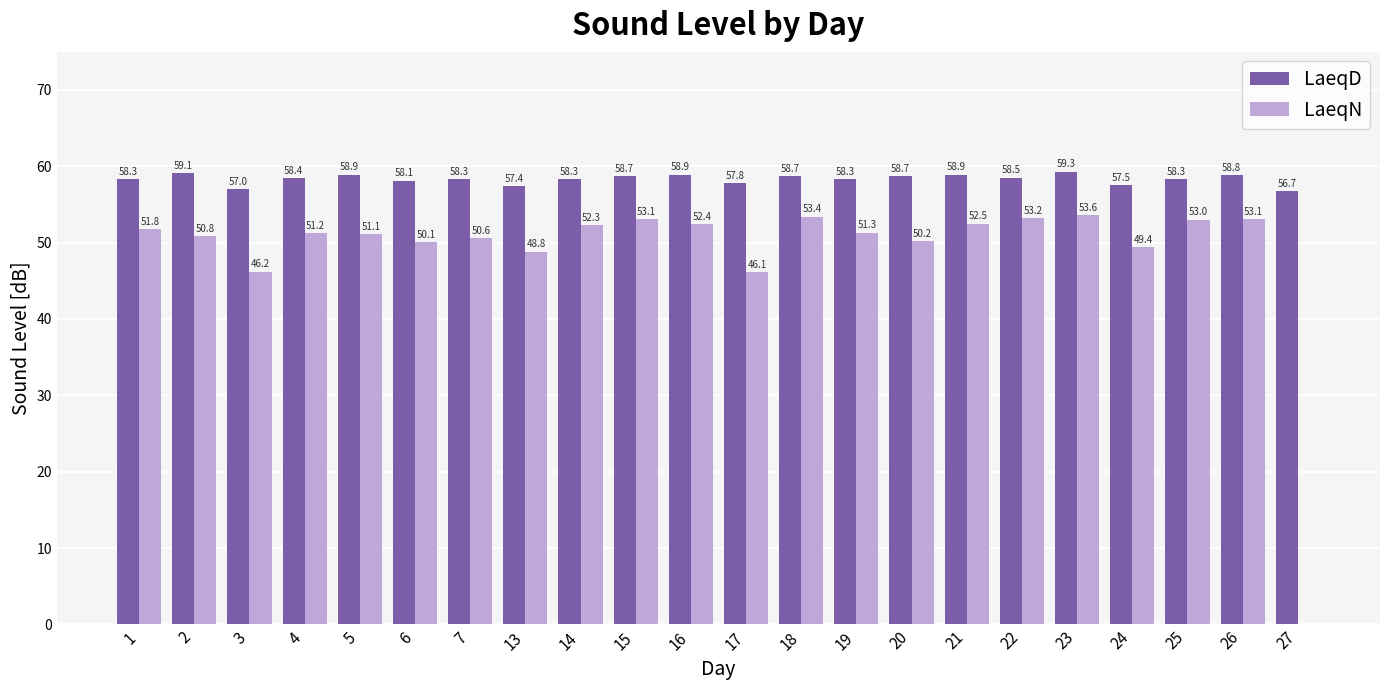

What value does the LaeqD series have at 13?

57.4